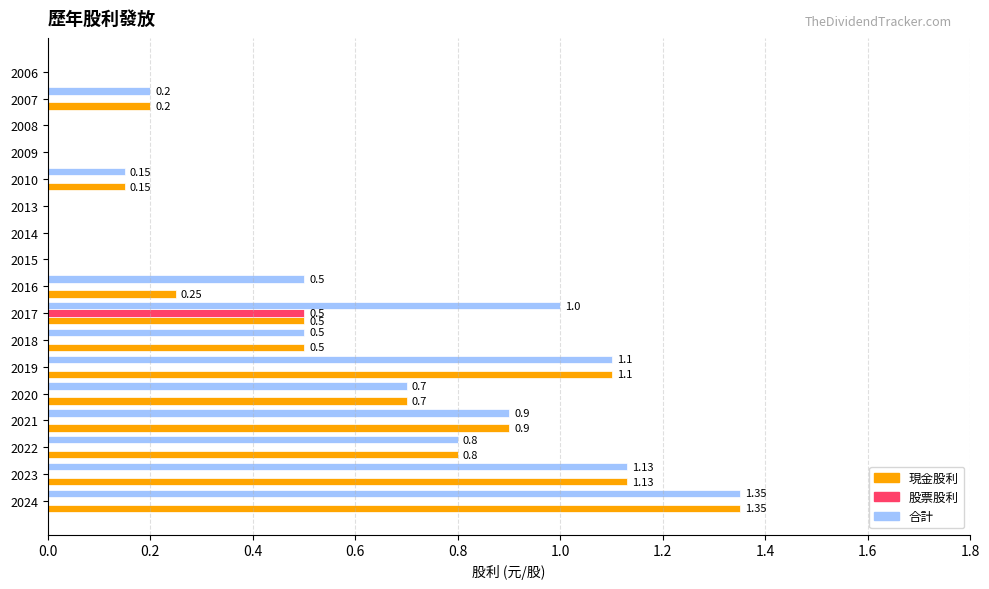

What is the total value across all series at 2019?

2.2